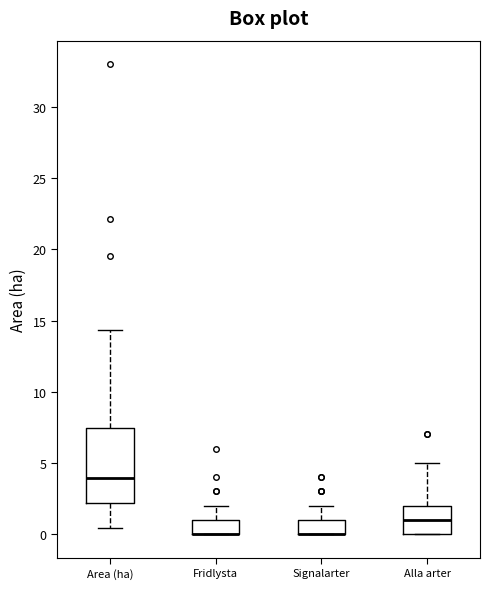

Comparing the boxes themselves (not the whiskers), which one is the tallest?

Area (ha)